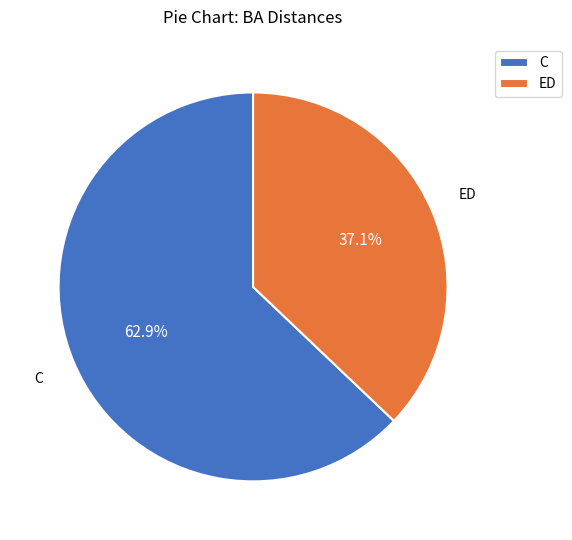

What portion of the pie excludes C?

37.1%